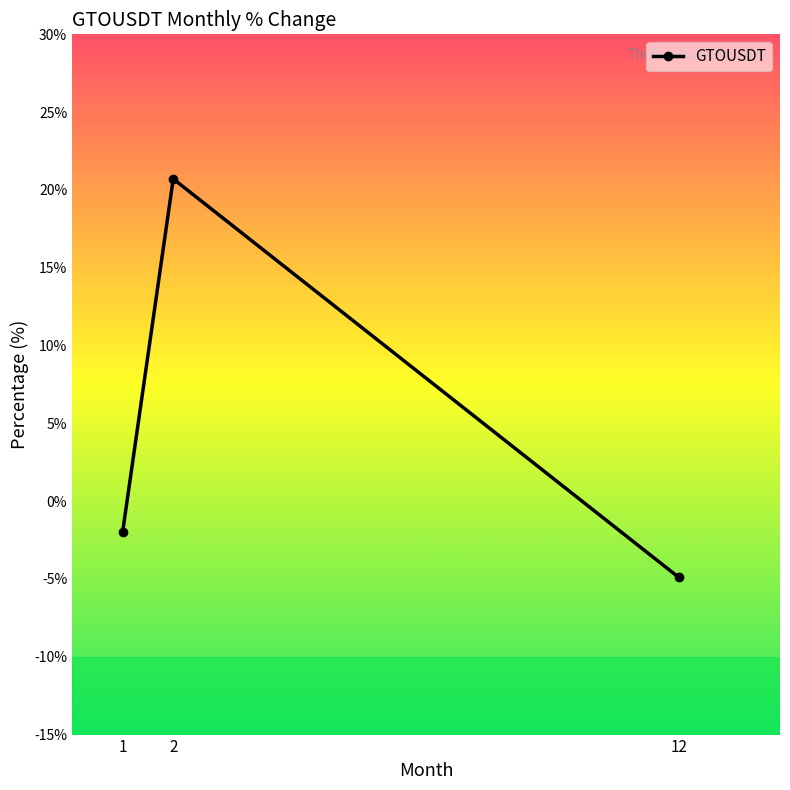

The value at 1 is -2.0. True or false?

True